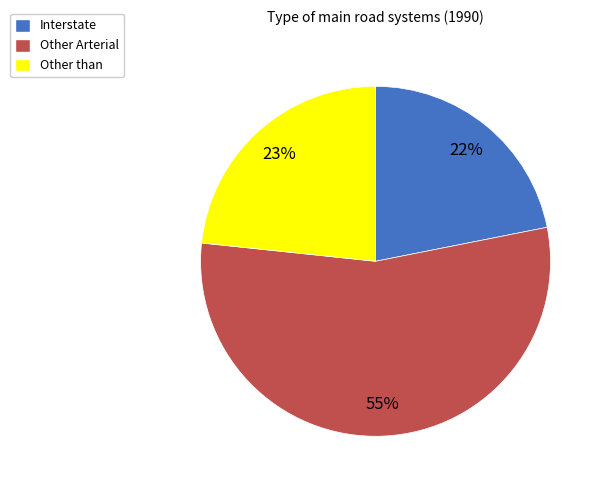

What is the largest slice in the pie chart?

Other Arterial